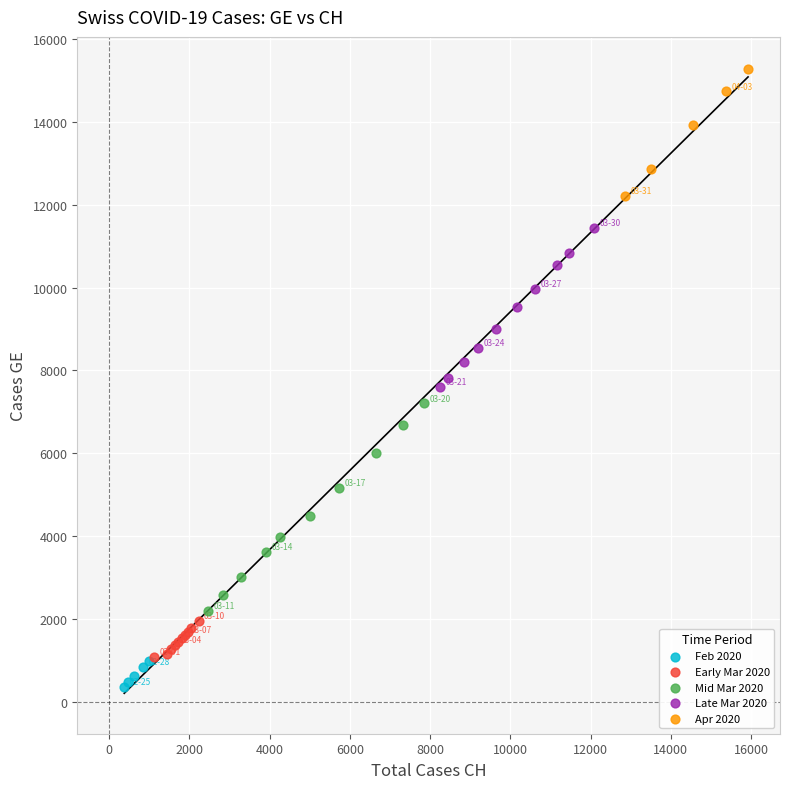

Which series reaches the maximum Y coordinate?

Apr 2020